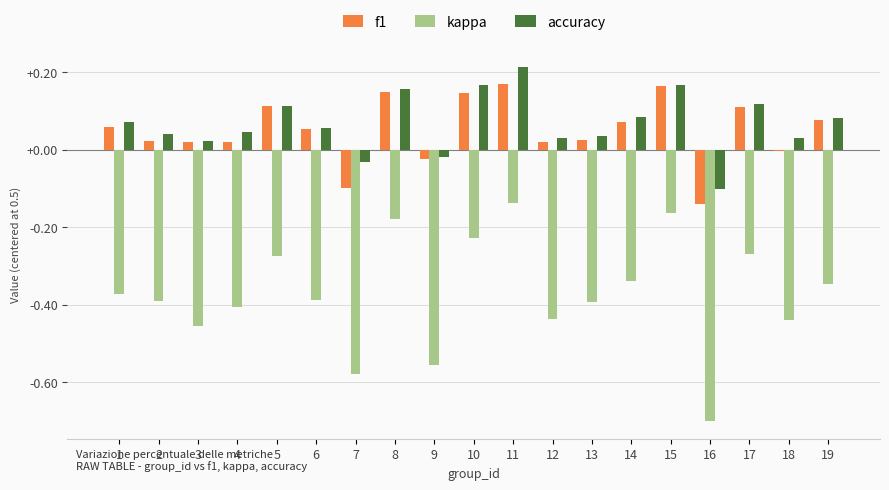

The value of kappa at 8 is -0.1. True or false?

False